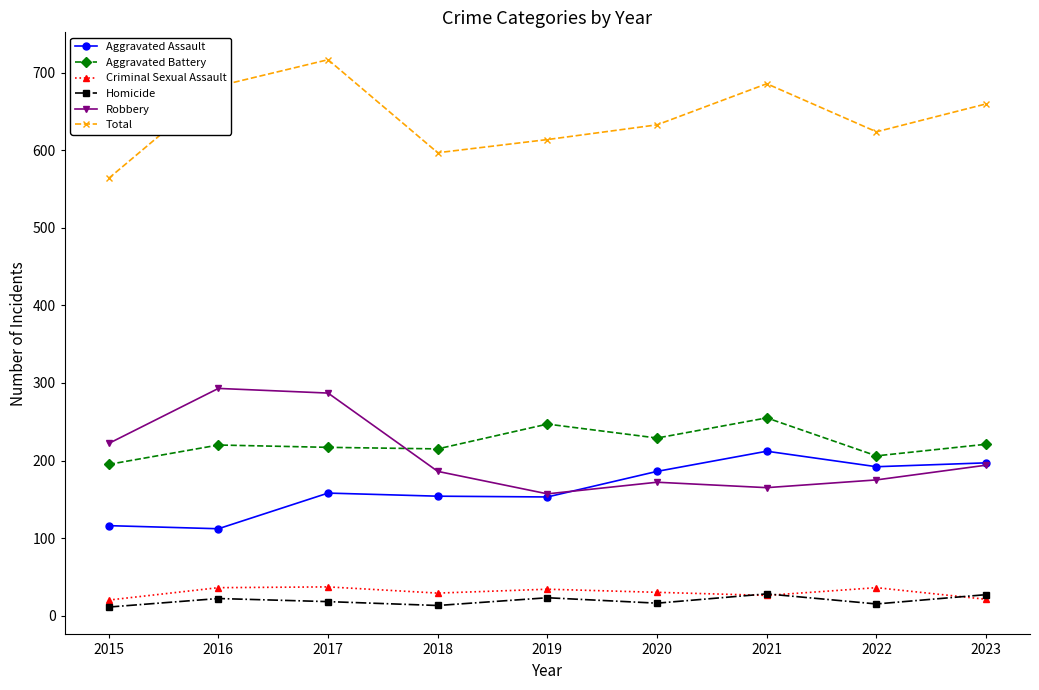

Does the chart display data point markers on the line(s)?

Yes